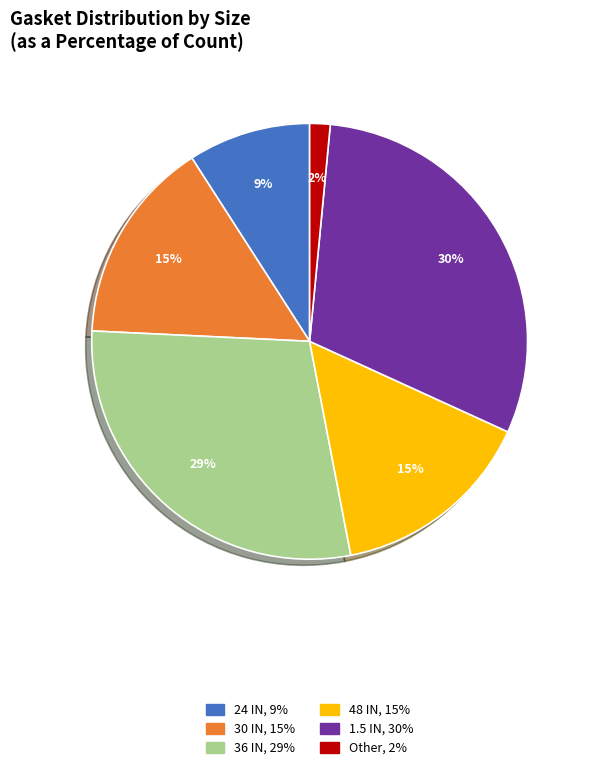

The 1.5 IN slice represents 30% of the pie. True or false?

True